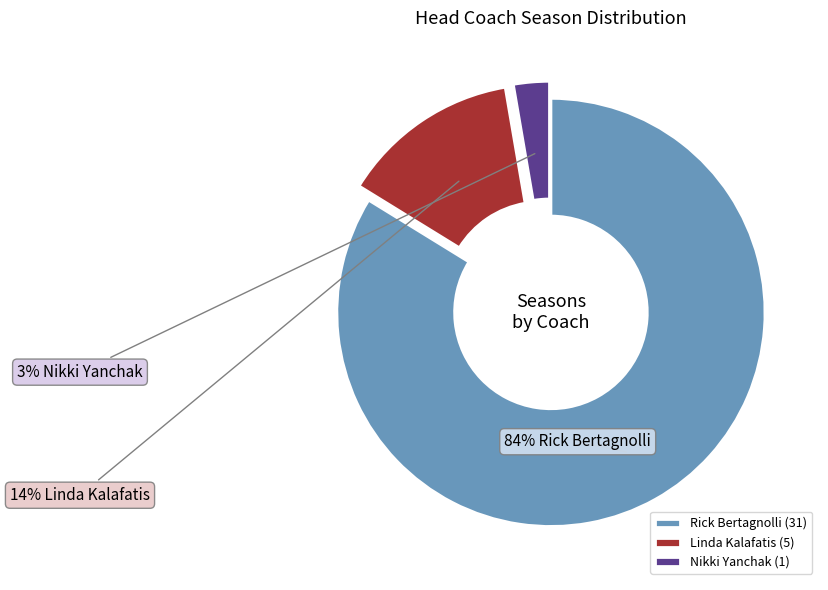

How many slices are in this pie chart?

3